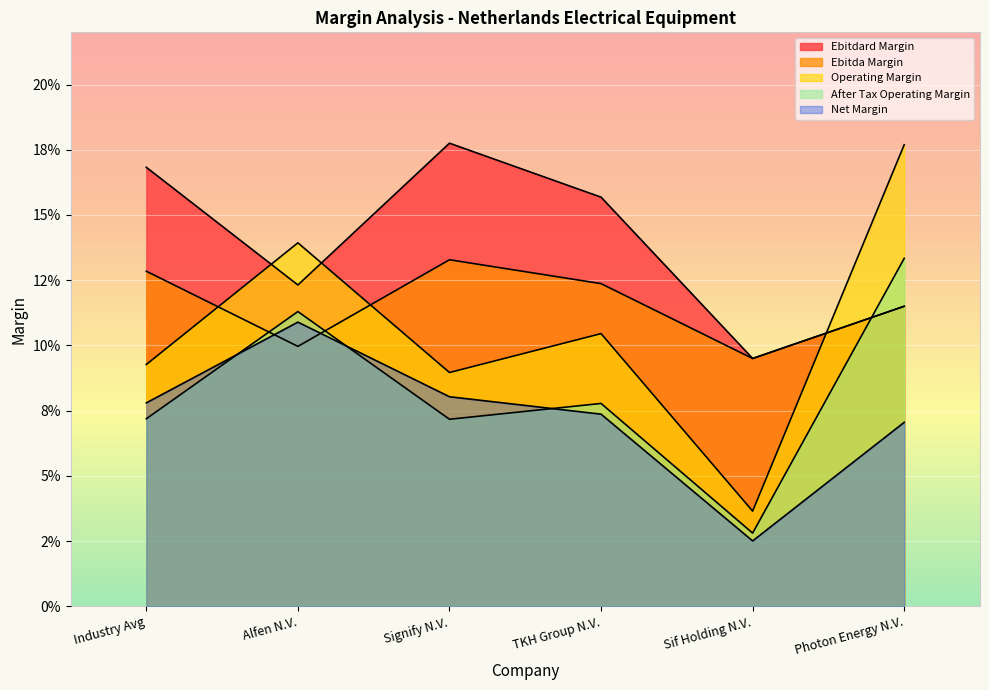

What are all the series names shown in the legend?

ebitdard_margin, ebitda_margin, operating_margin, after_tax_operating_margin, net_margin